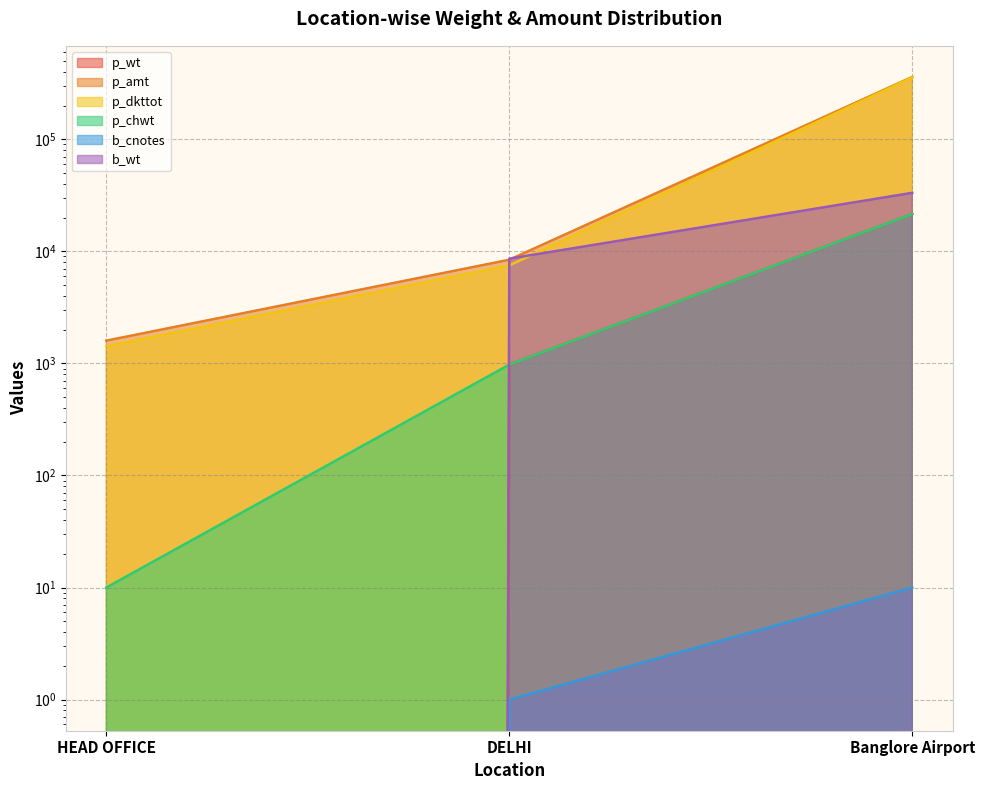

Which category has the highest value across all series?

Banglore Airport